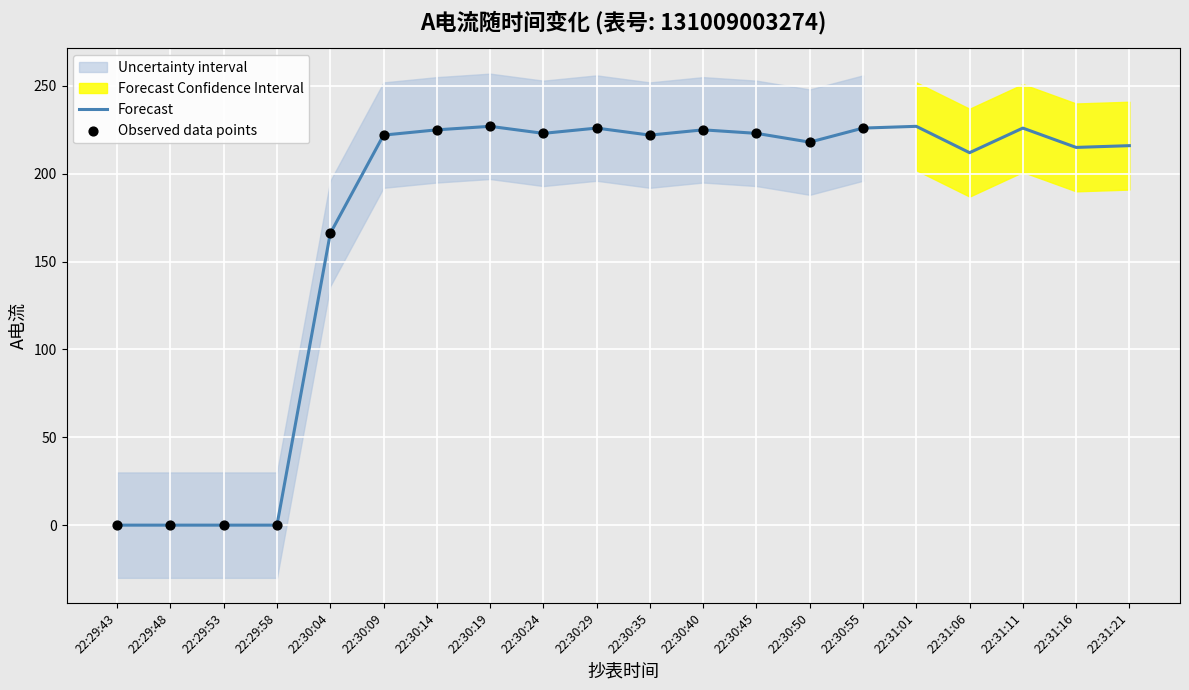

Which has a higher value, 22:30:55 or 22:29:48?

22:30:55